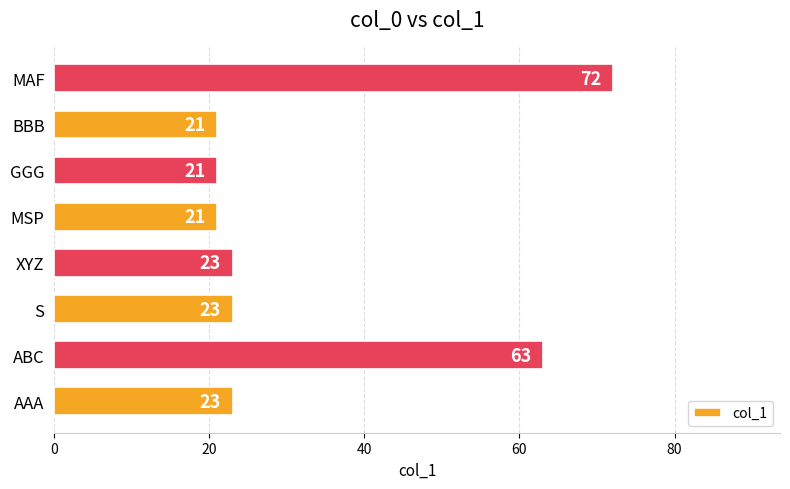

What is the average value?

33